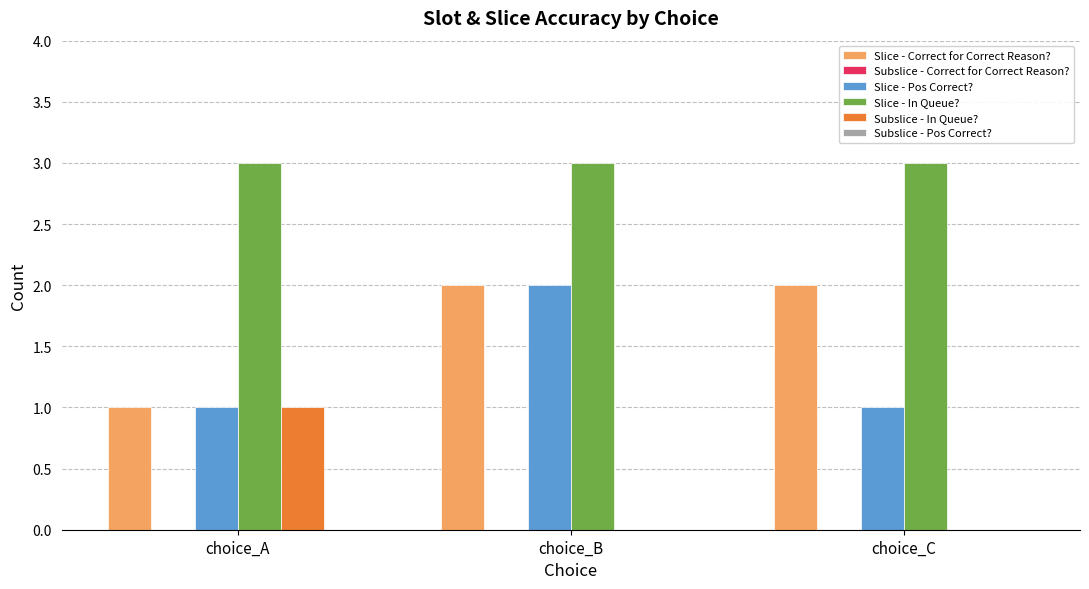

Is the value of Slice - Correct for Correct Reason? at choice_B greater than the value of Slice - Pos Correct? at choice_A?

Yes